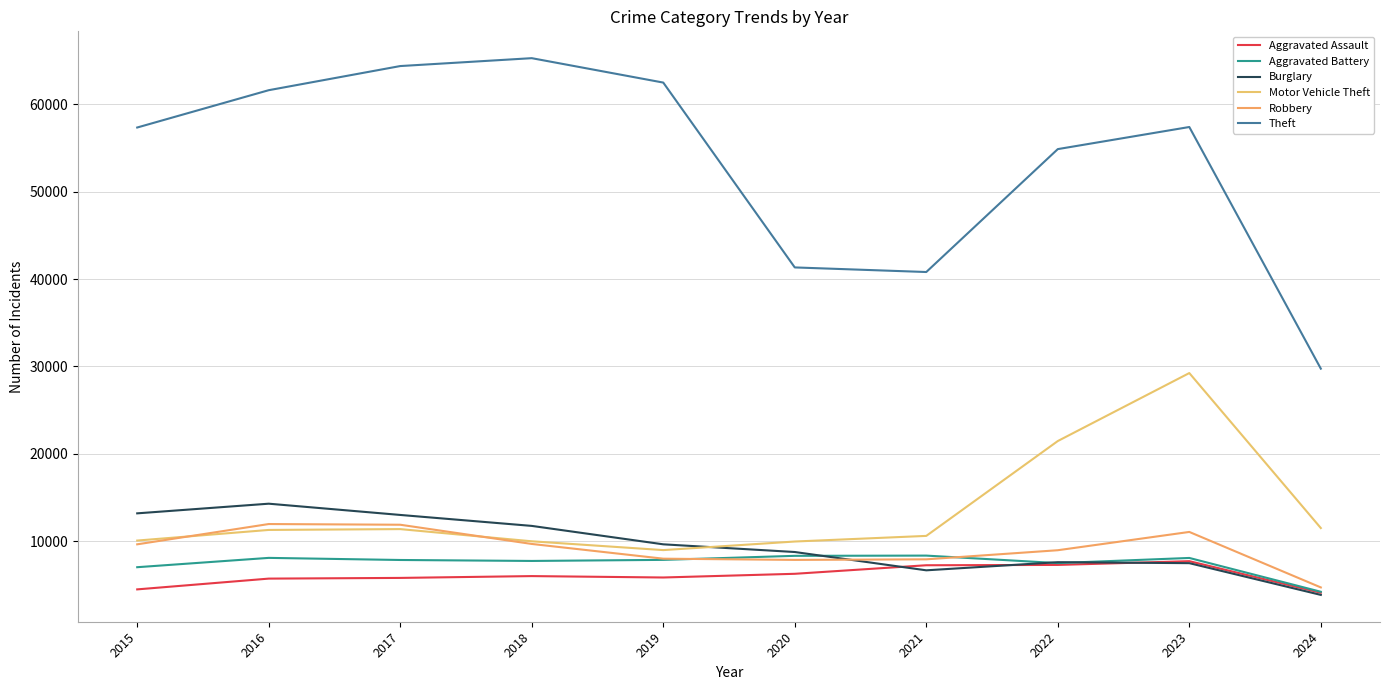

In Motor Vehicle Theft, how many points are lower than both neighbors (excluding endpoints)?

1